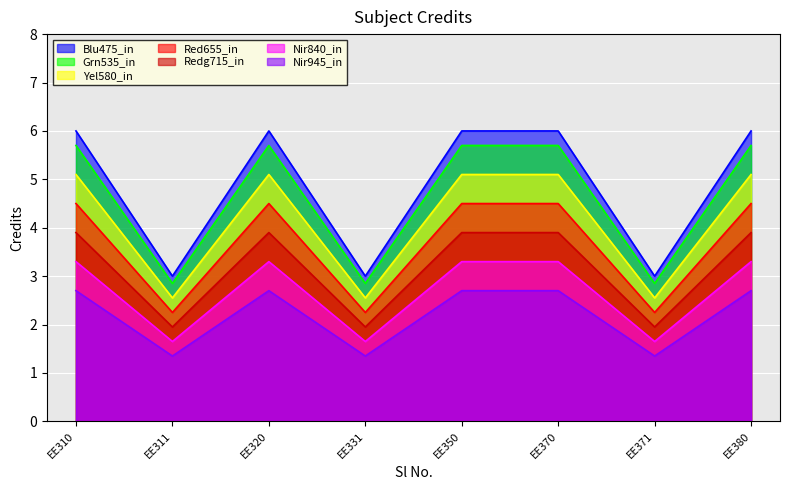

How many values are between 1 and 3?

3